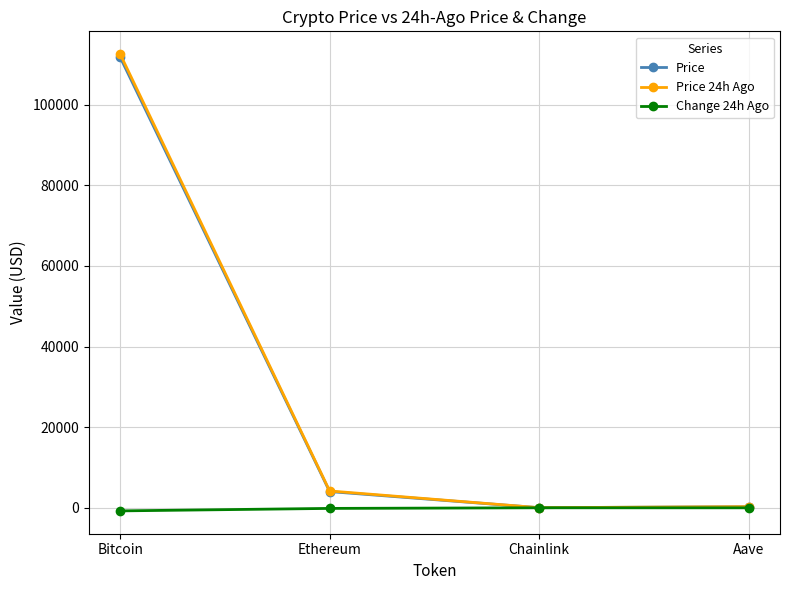

At how many categories does at least one series exceed 56510?

1